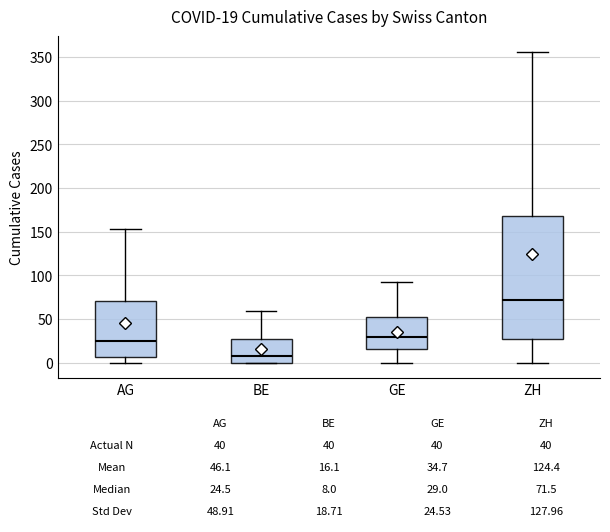

Which box has the highest median line?

ZH